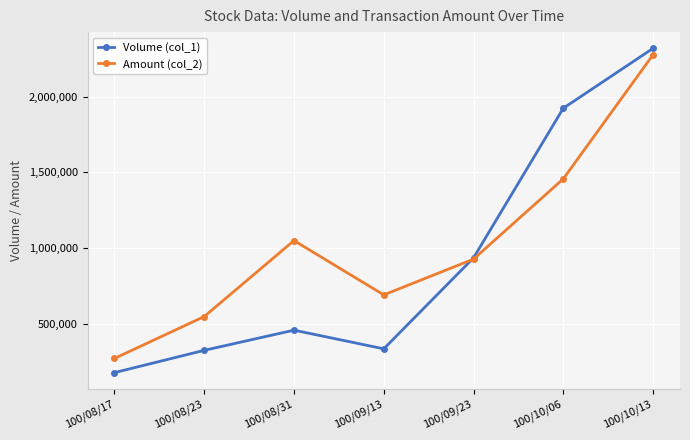

What is the maximum value shown in the chart?

2318000